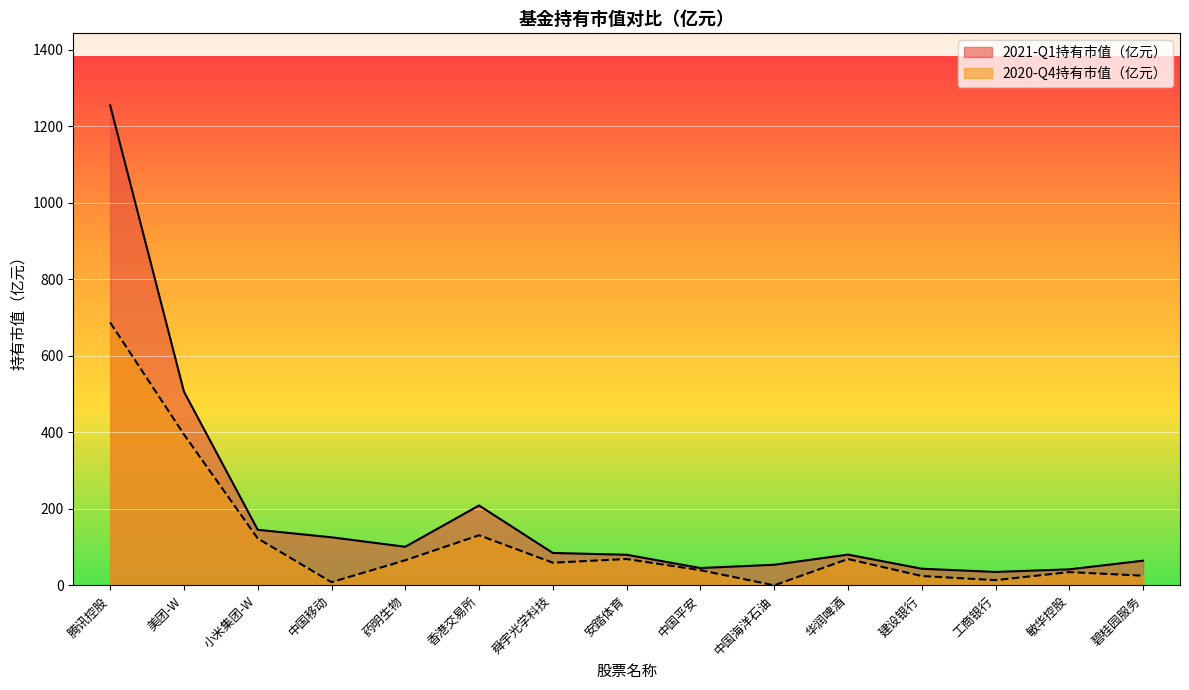

How many lines are shown in the chart?

2